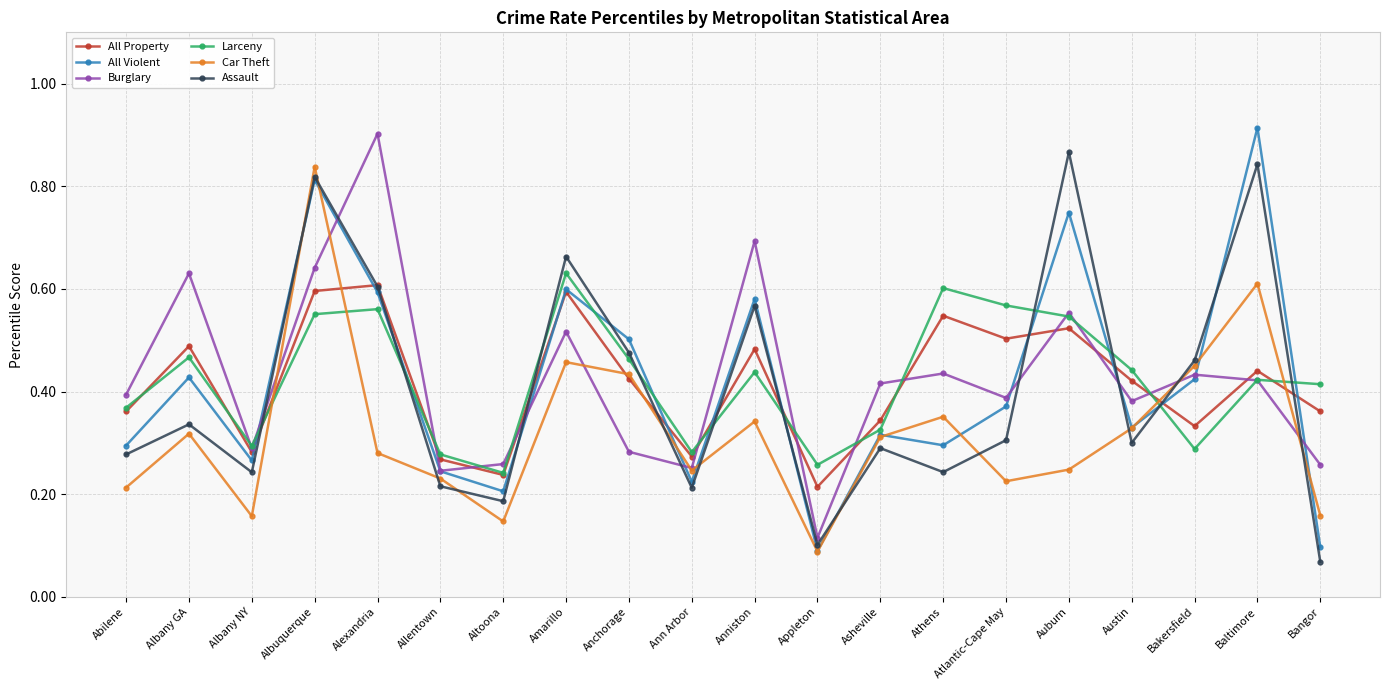

What position from the right is Albuquerque?

17